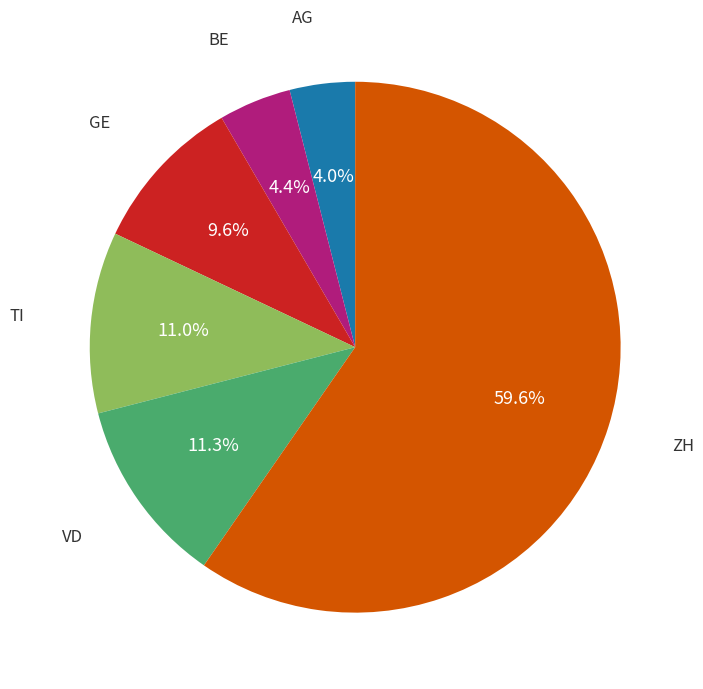

Does any single category account for the majority?

Yes